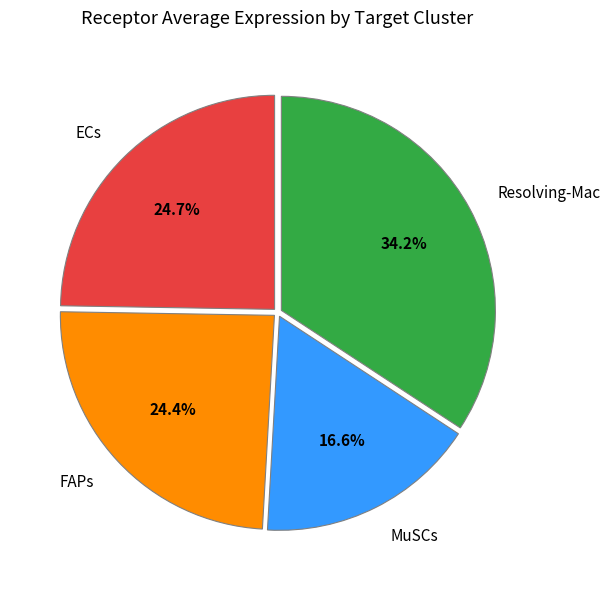

Is it true that MuSCs is 23% of the pie?

False